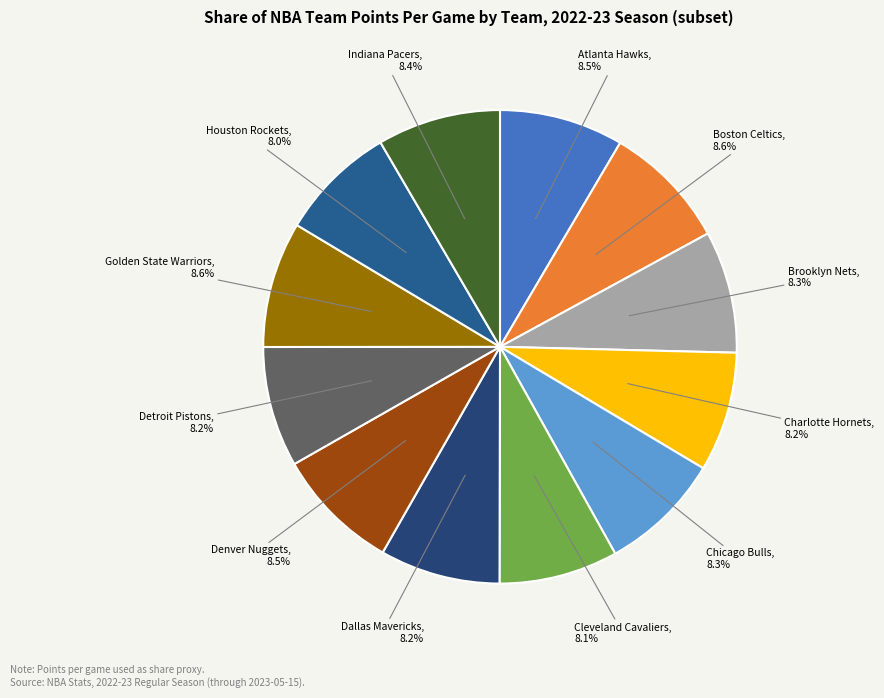

True or false: Charlotte Hornets accounts for 8% of the total.

True